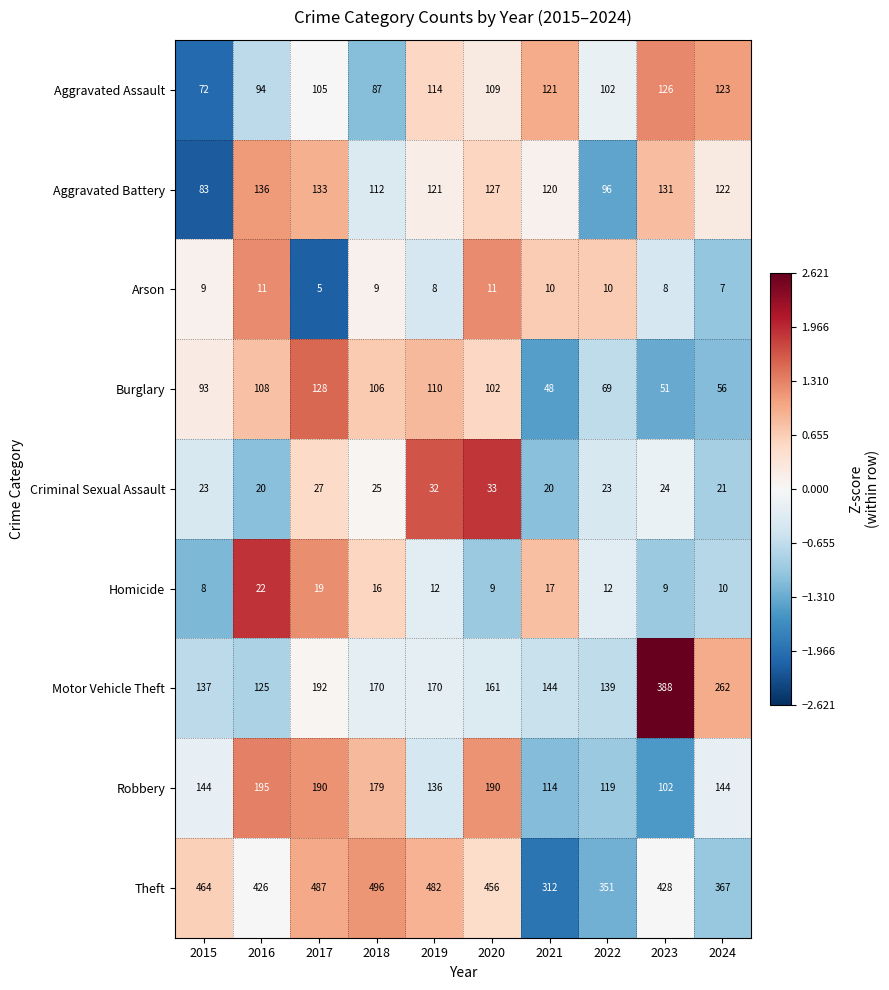

What is the spread (max minus min) of values at 2022?

341